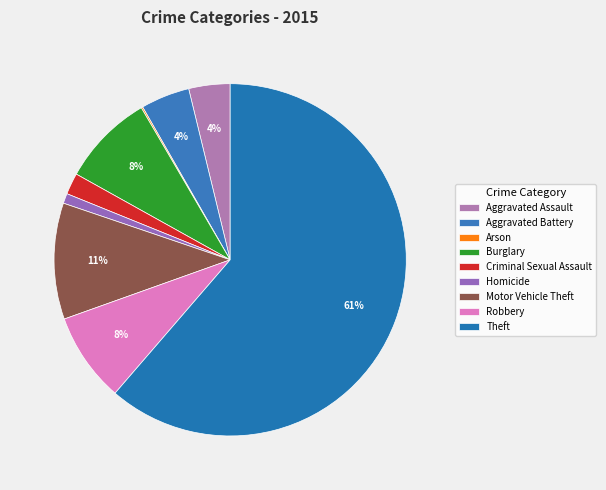

To the nearest percent, what is the difference between the largest and smallest slice percentages?

61%